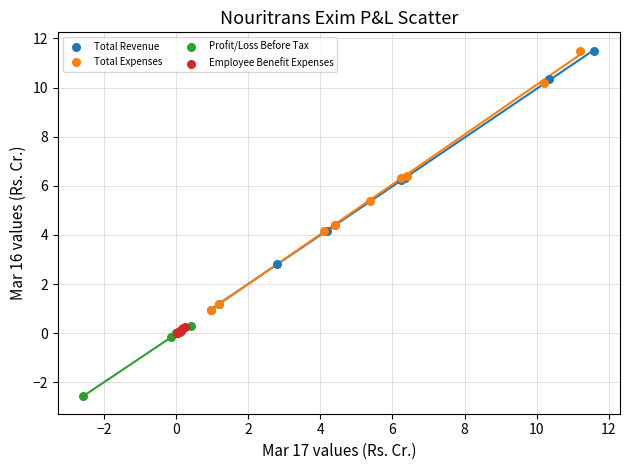

What are all the series names shown in the legend?

Total Revenue, Total Expenses, Profit/Loss Before Tax, Employee Benefit Expenses